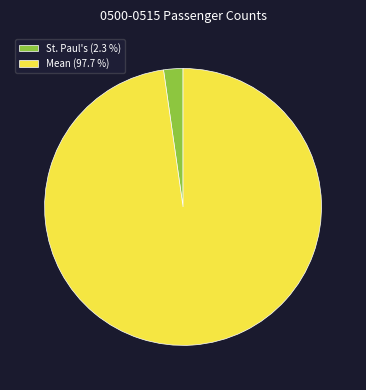

Does Mean account for over 50% of the chart?

Yes